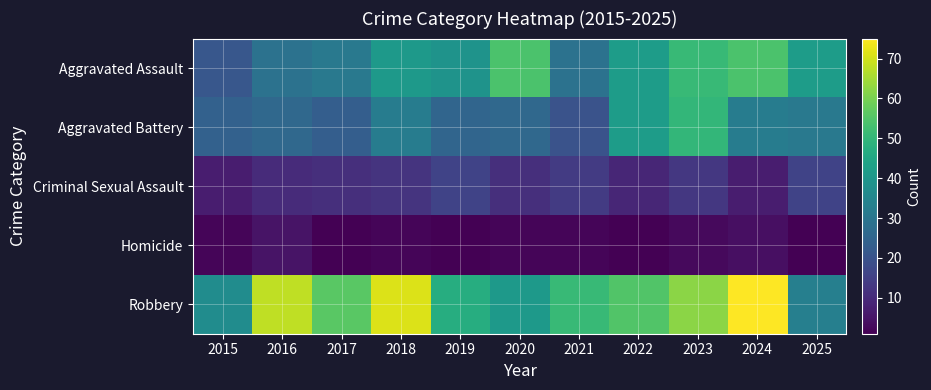

Reading left to right, transcribe all the data shown in this chart.

Aggravated Assault: 2015=21	2016=29	2017=31	2018=41	2019=39	2020=54	2021=29	2022=42	2023=51	2024=54	2025=42
Aggravated Battery: 2015=24	2016=26	2017=23	2018=32	2019=25	2020=26	2021=20	2022=42	2023=50	2024=32	2025=31
Criminal Sexual Assault: 2015=7	2016=10	2017=11	2018=12	2019=16	2020=11	2021=14	2022=9	2023=13	2024=7	2025=16
Homicide: 2015=2	2016=5	2017=1	2018=2	2019=1	2020=2	2021=2	2022=1	2023=3	2024=4	2025=1
Robbery: 2015=37	2016=68	2017=56	2018=71	2019=47	2020=41	2021=51	2022=55	2023=62	2024=75	2025=33